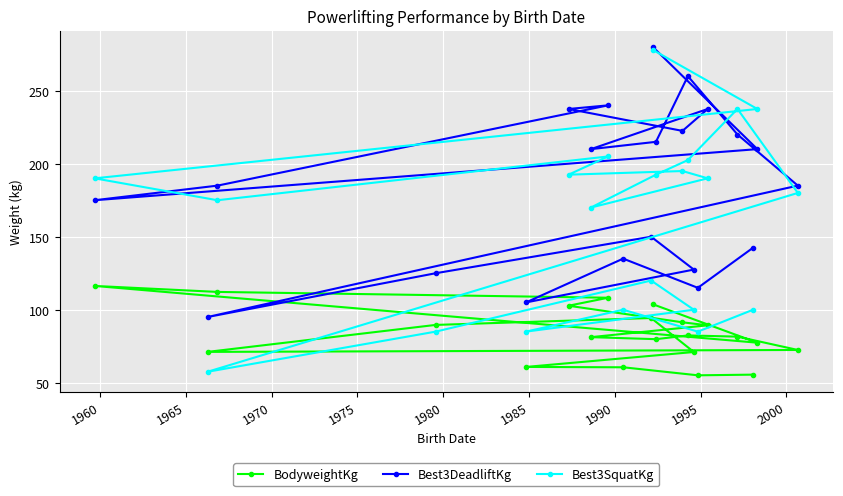

How many interior local peaks does the Best3DeadliftKg series have?

5